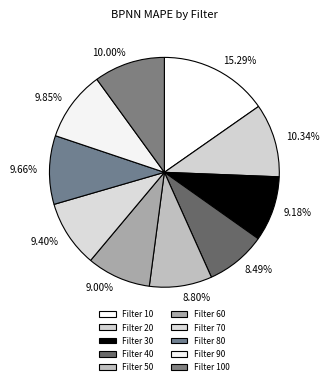

How many slices are in this pie chart?

10